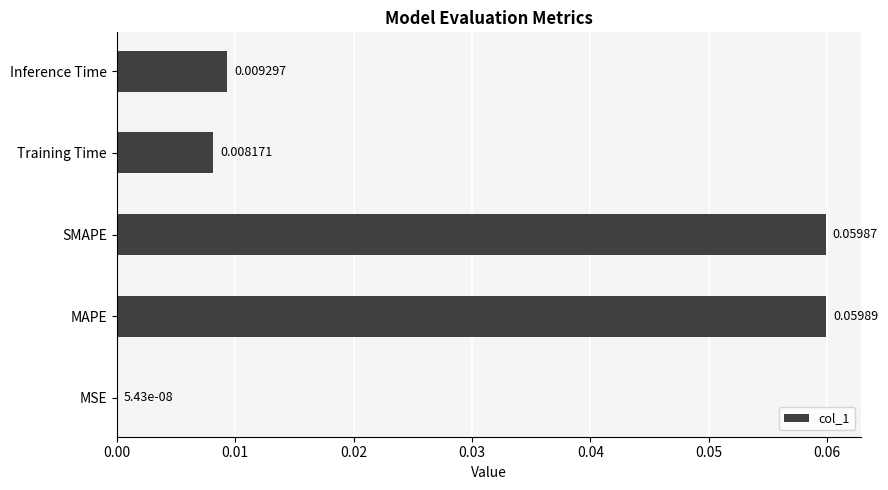

At which label is the value closest to 0?

MSE